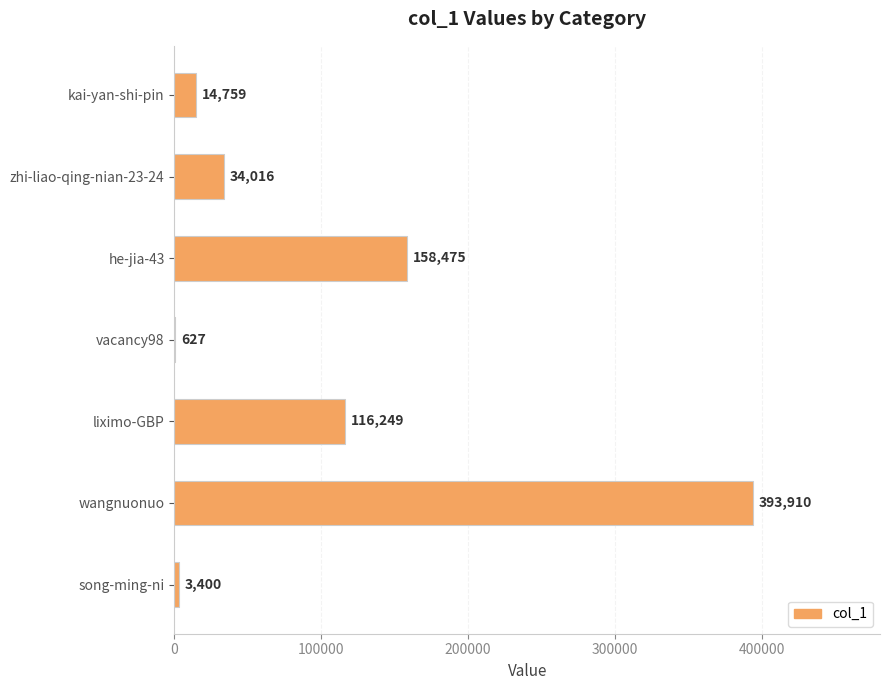

Is it true that the value at he-jia-43 is 158475?

True